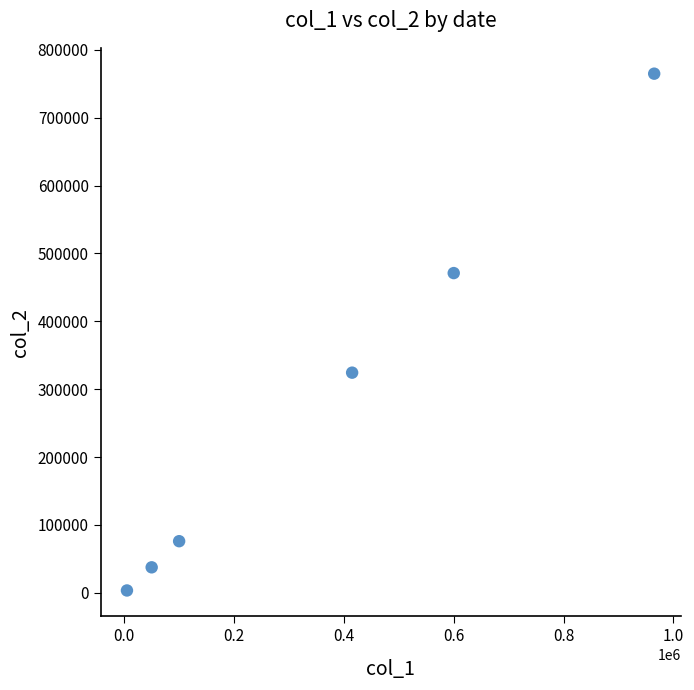

What Y value in the scatter plot is closest to 384100?

324300